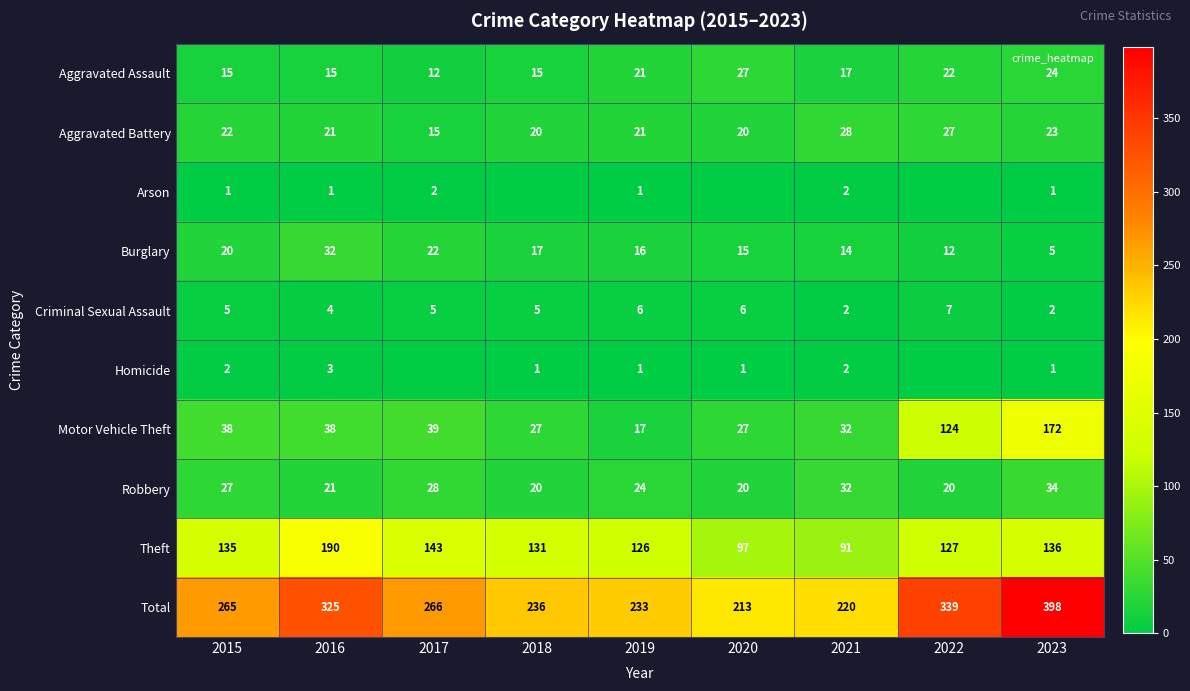

At which label is Criminal Sexual Assault closest to 4?

2016